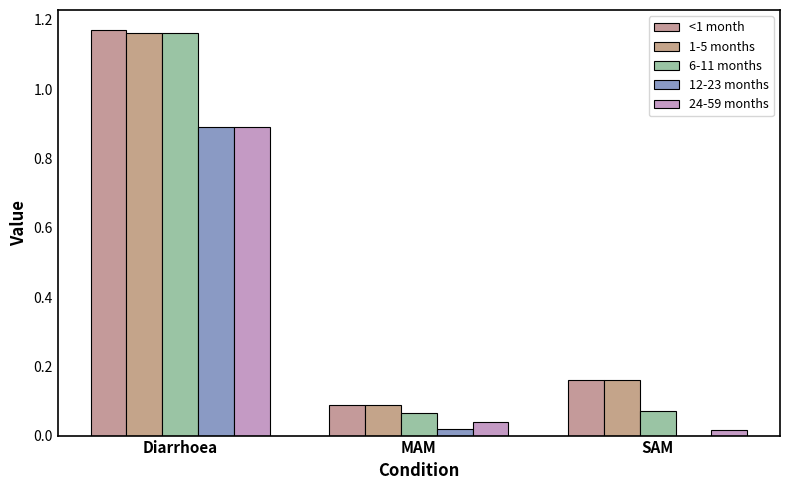

At which label does 12-23 months reach its peak?

Diarrhoea